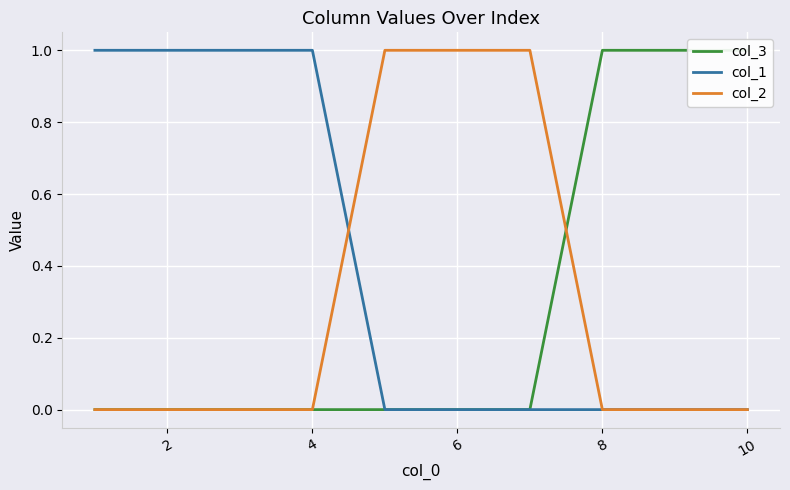

What is the difference between the maximum and minimum values in the col_1 series?

1